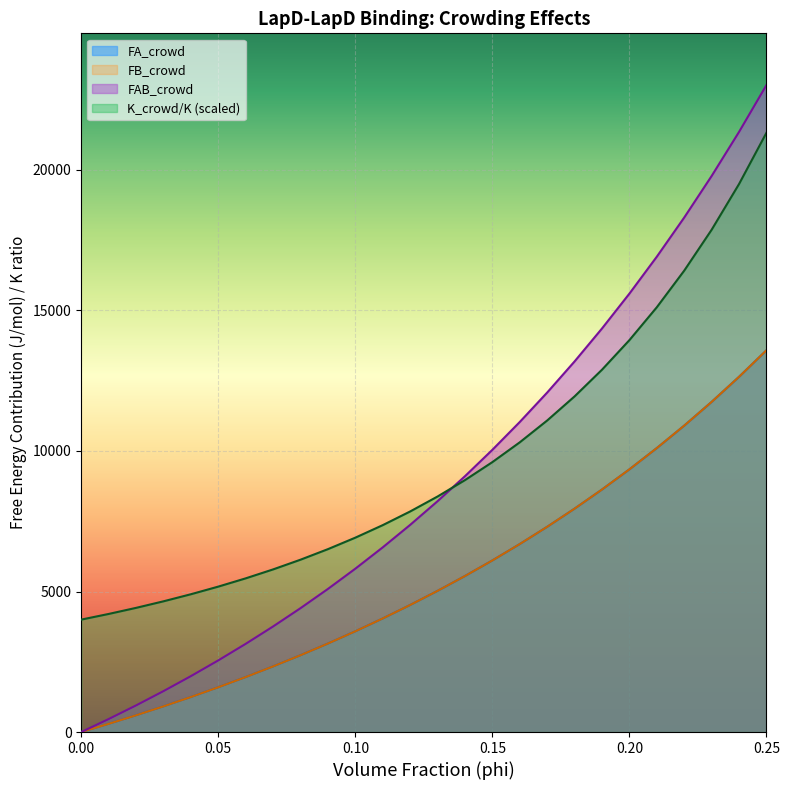

Is the value of FA_crowd at 0.03 greater than the value of FB_crowd at 0.11?

No